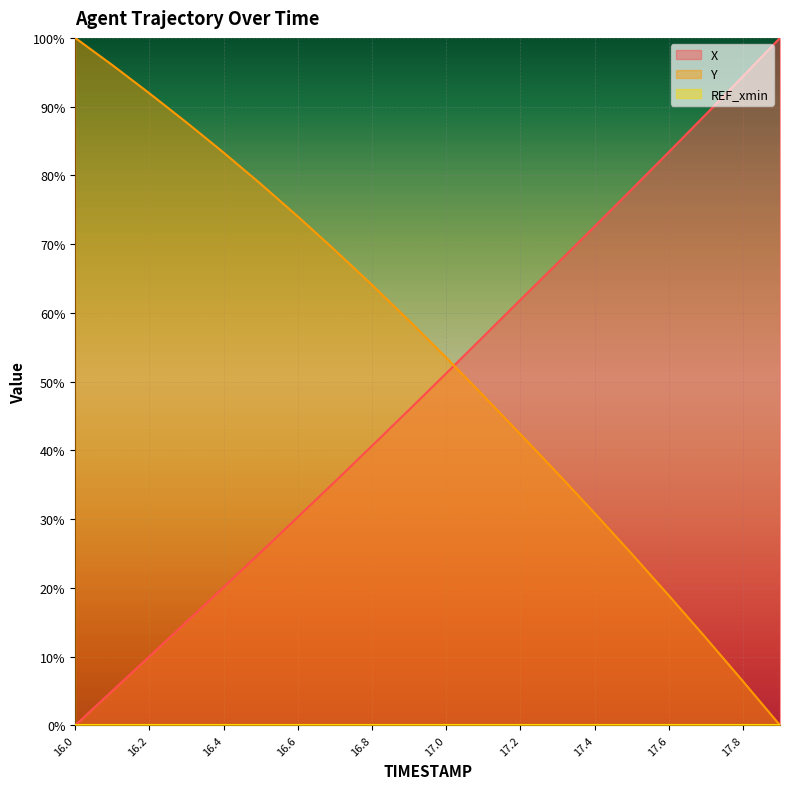

Rank the series by their maximum value, from highest to lowest.

X, Y